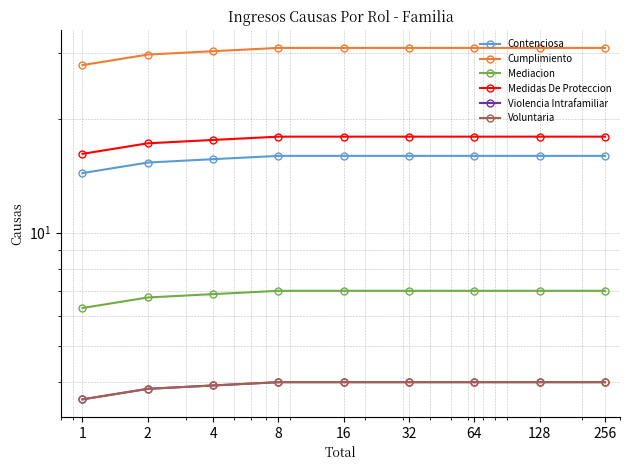

Which category has the highest value in the Violencia Intrafamiliar series?

256